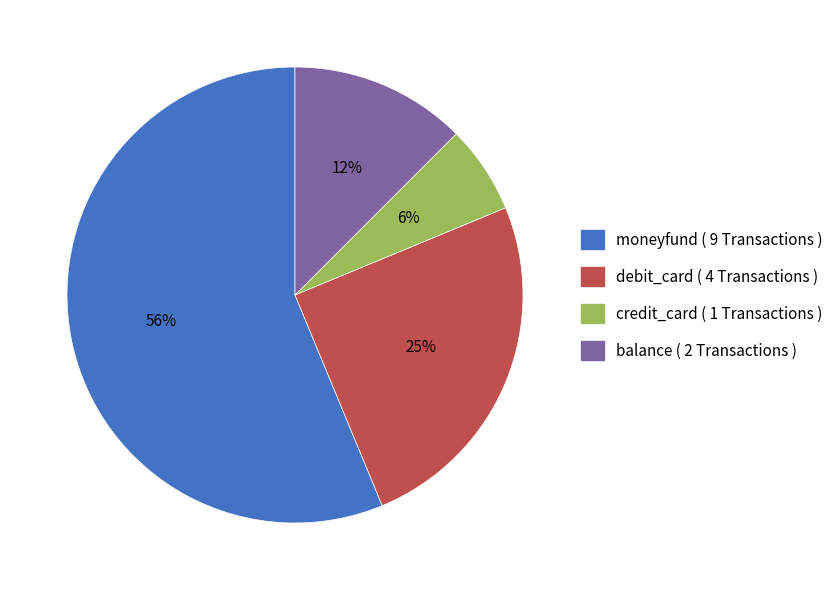

To the nearest percent, what portion does debit_card represent?

25%